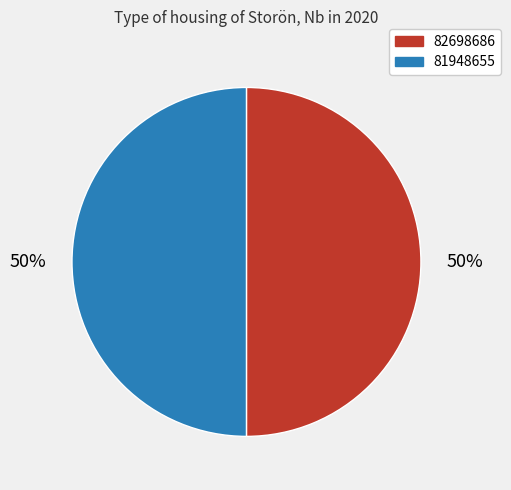

To the nearest percent, what is the average slice percentage?

50%